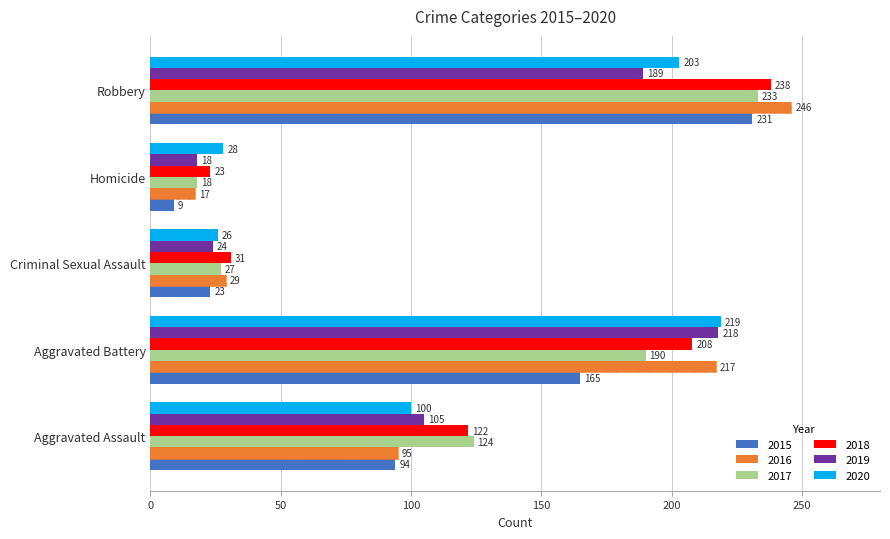

Which has a higher value, Robbery or Aggravated Battery?

Robbery